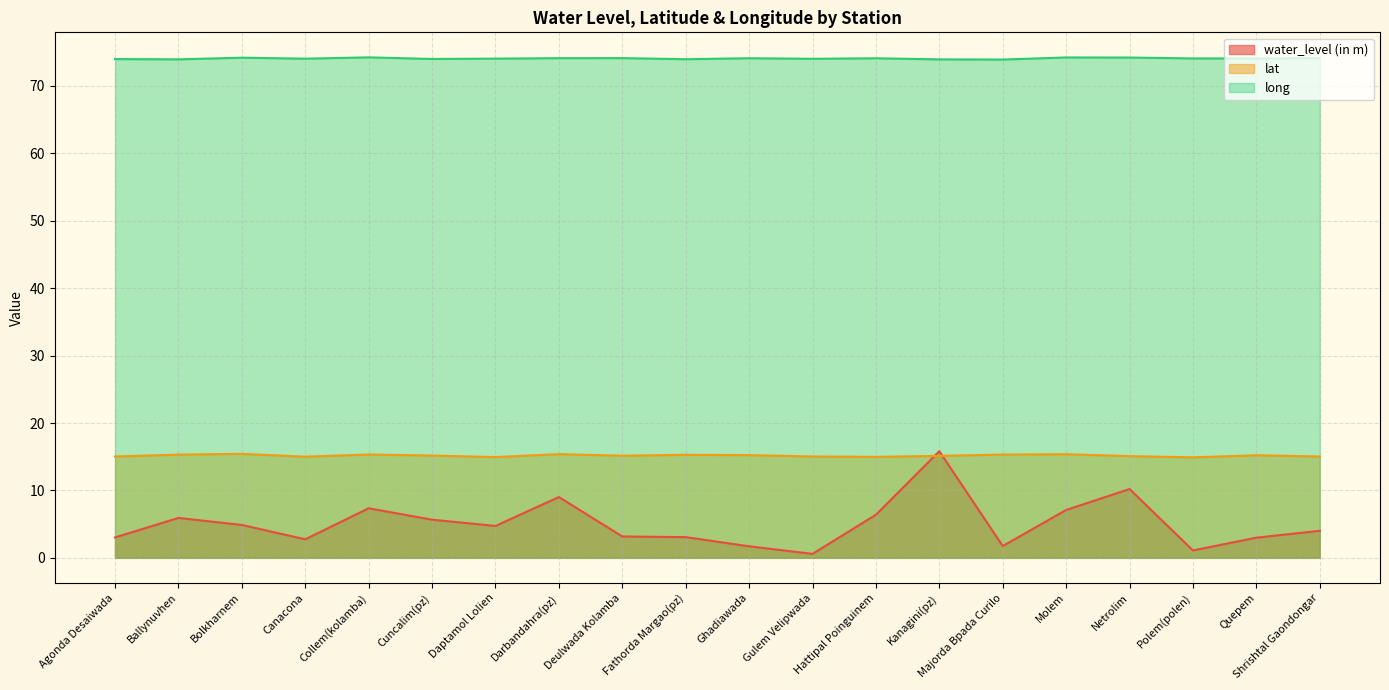

What position from the right is Agonda Desaiwada?

20